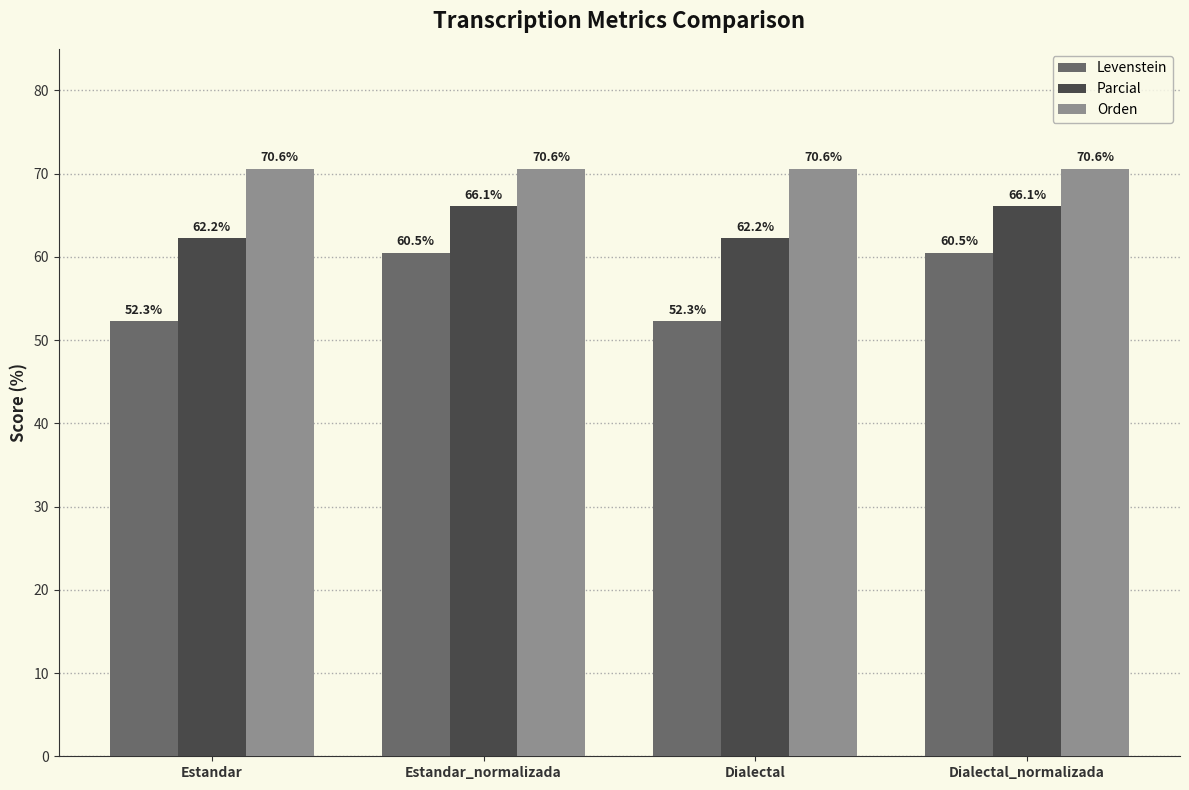

What is the sum of the Parcial values at Dialectal_normalizada and Estandar?

128.3